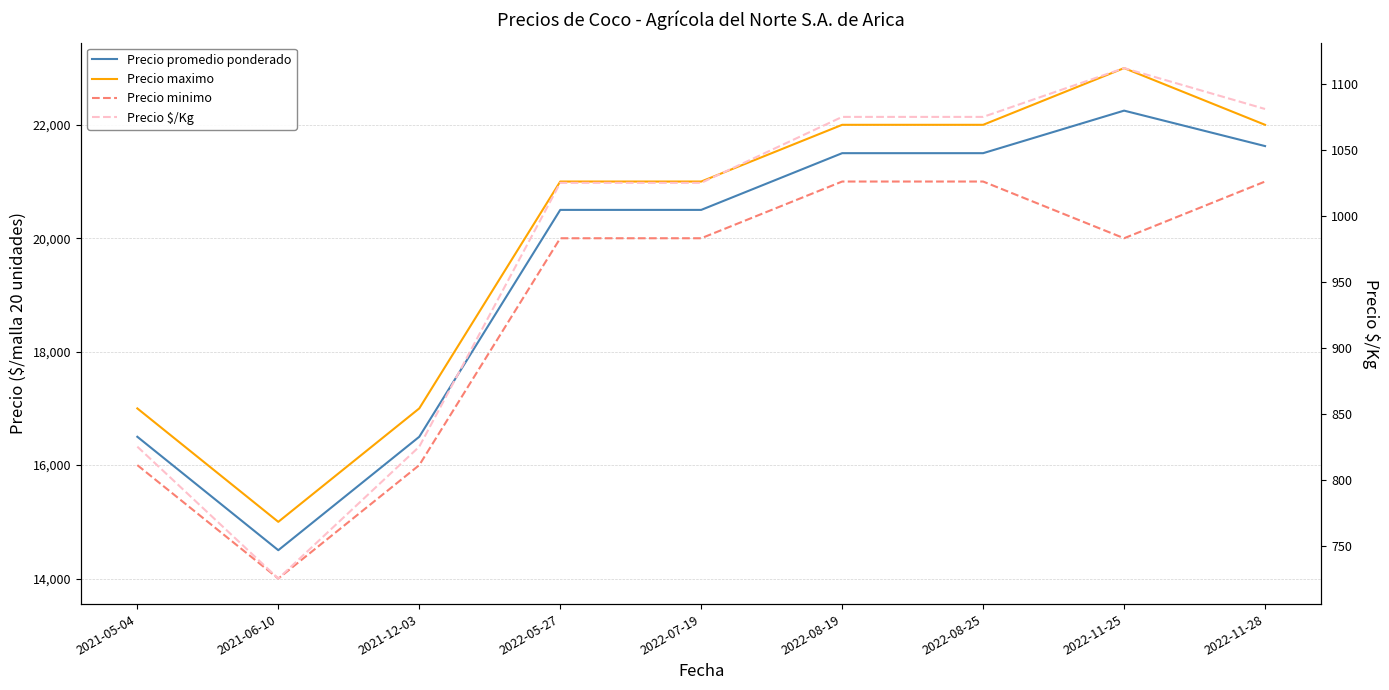

Rank the series at 2021-06-10 from lowest to highest value.

Precio $/Kg, Precio minimo, Precio promedio ponderado, Precio maximo